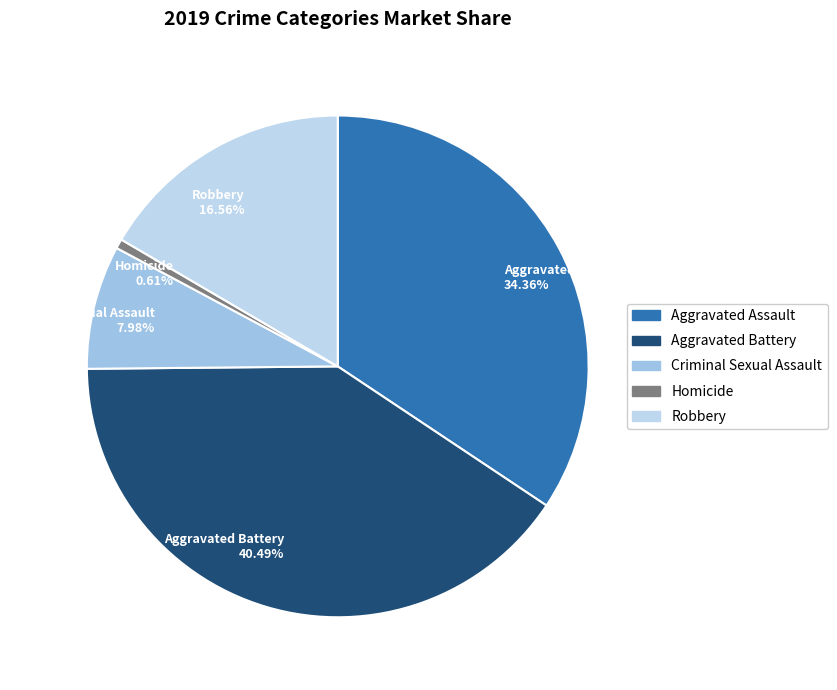

Is the sum of Aggravated Battery and Aggravated Assault greater than half?

Yes